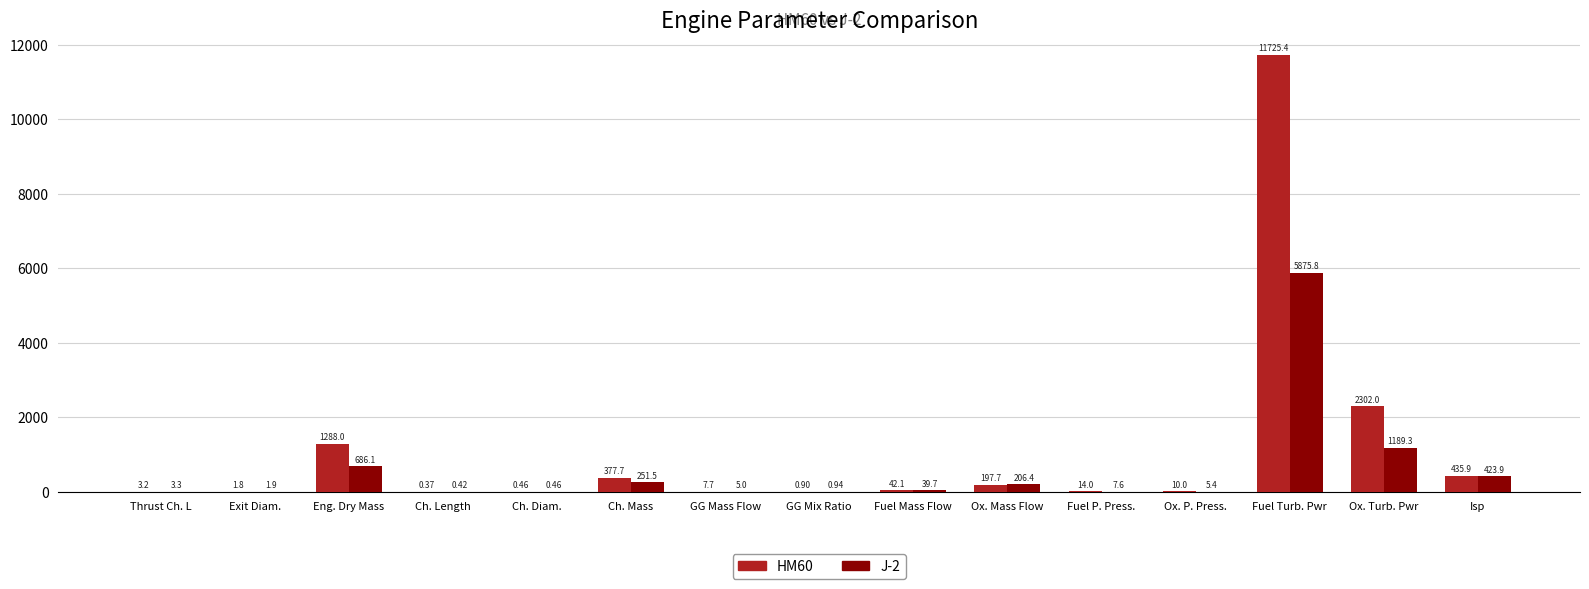

Which category has the highest value across all series?

Fuel Turb. Pwr